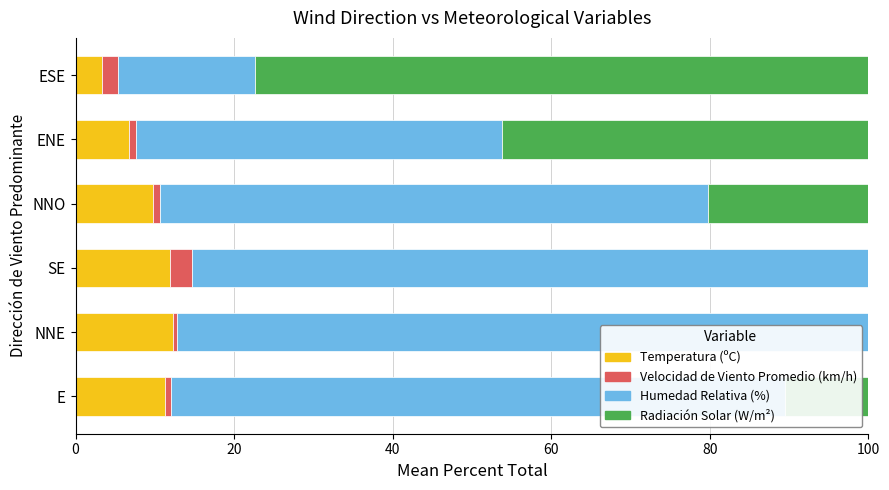

What is the maximum value for Temperatura (ºC)?

12.3